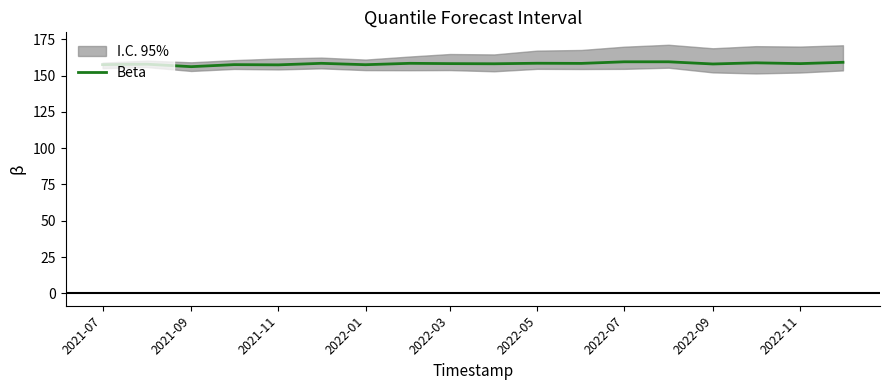

What is the sum of all values?

2846.5